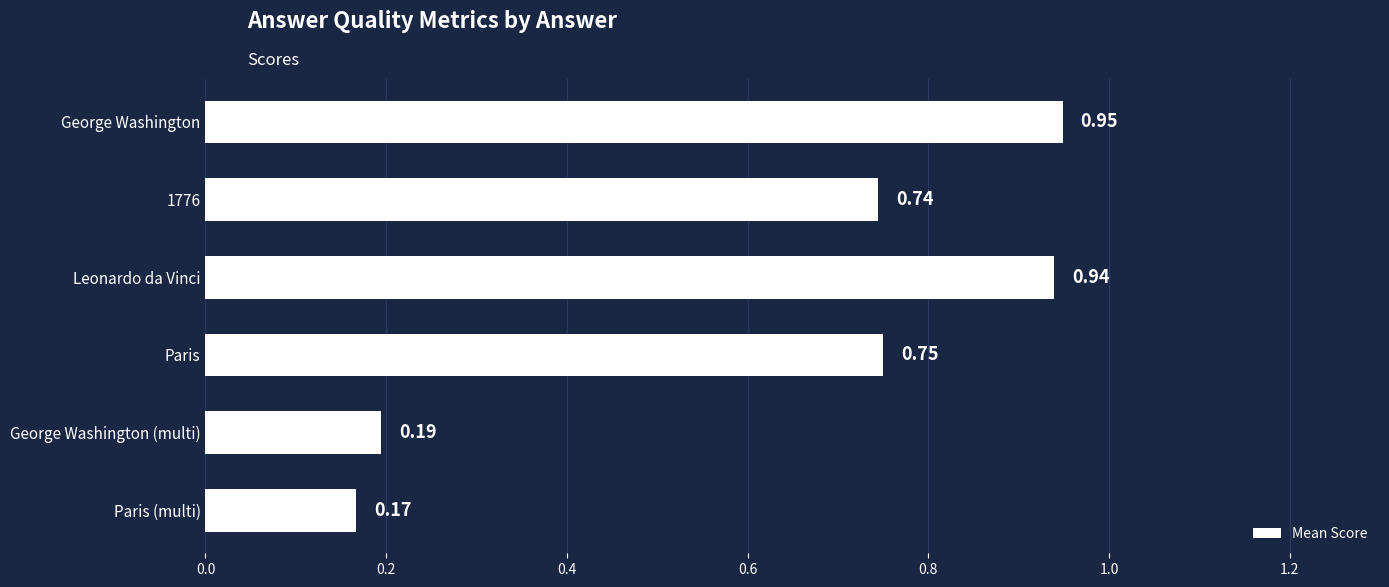

What is the change in value from Paris to Paris (multi)?

-0.6